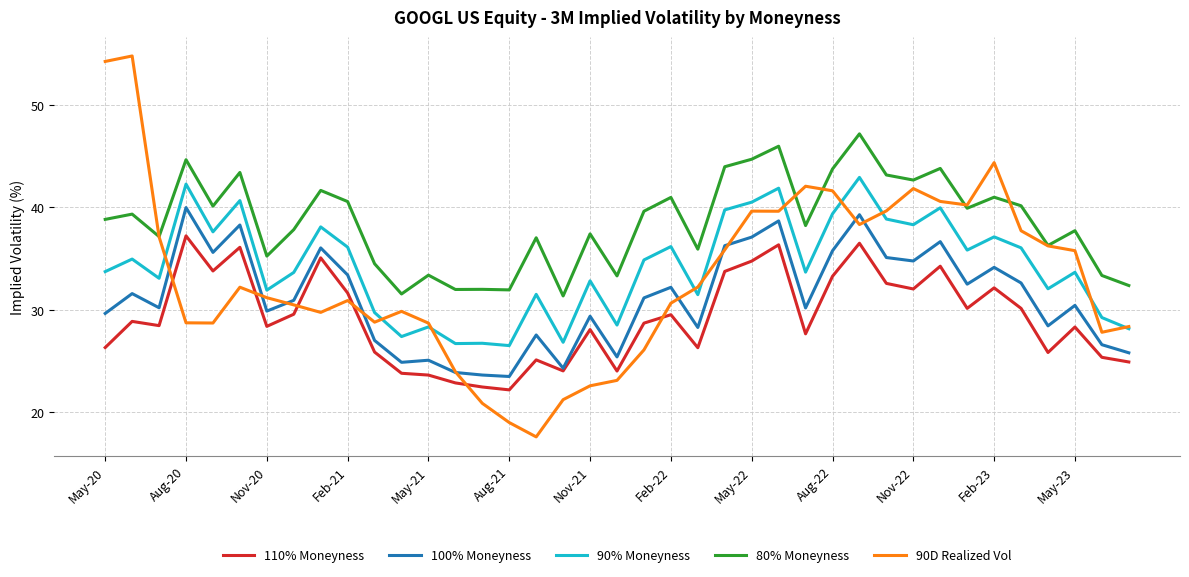

What is the maximum value shown in the chart?

54.8